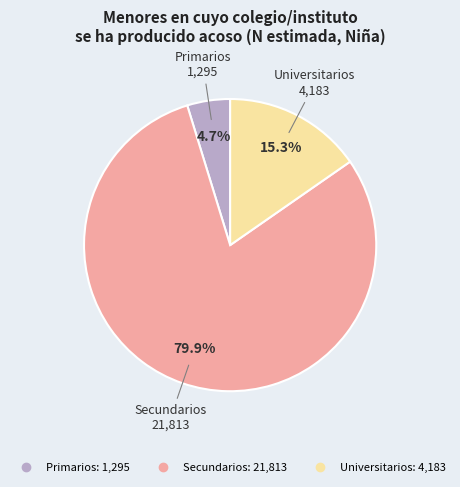

How many slices are in this pie chart?

3